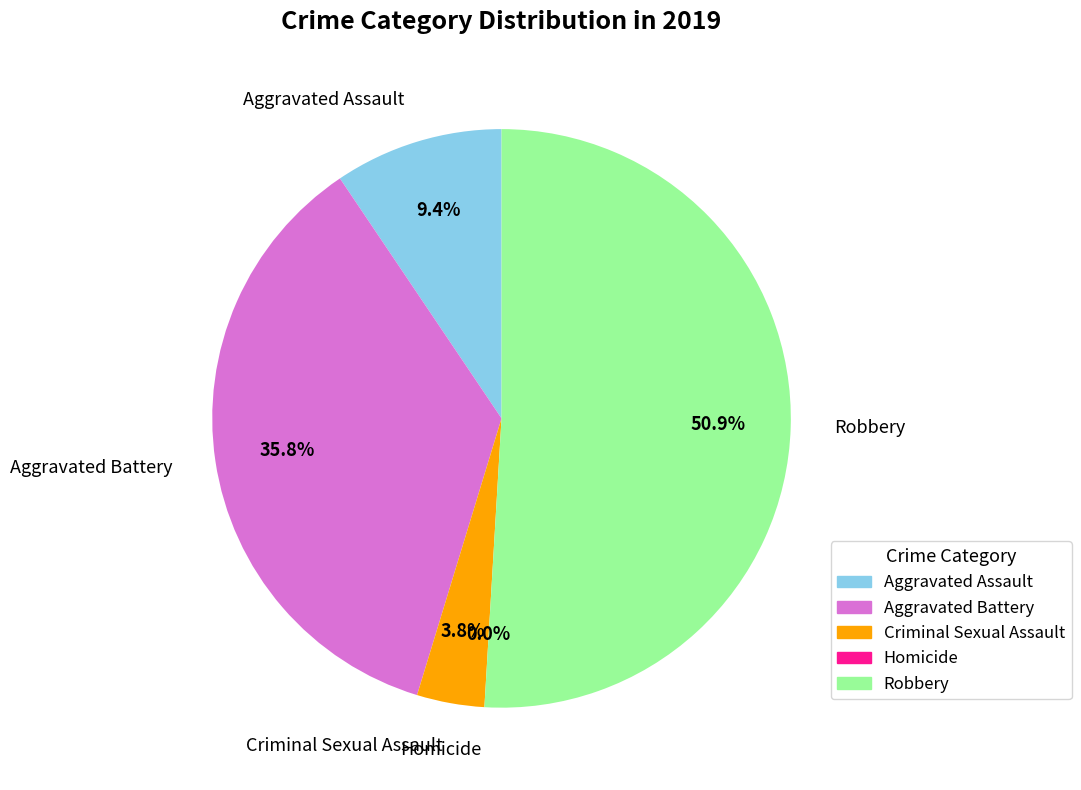

To the nearest percent, what is the average slice percentage?

20%